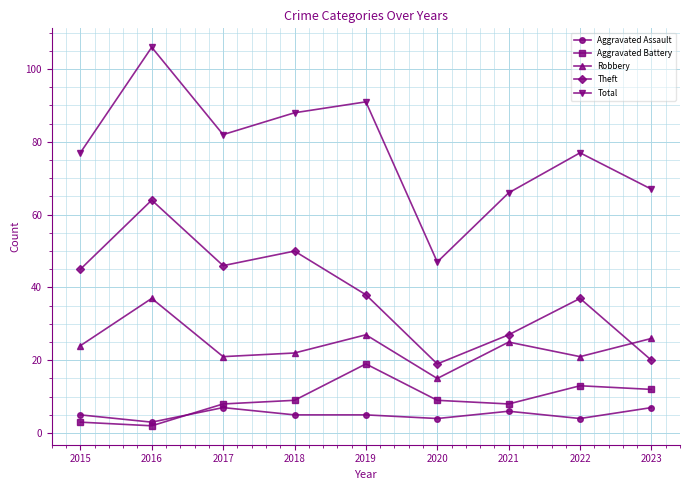

What is the sum of all Theft values?

346